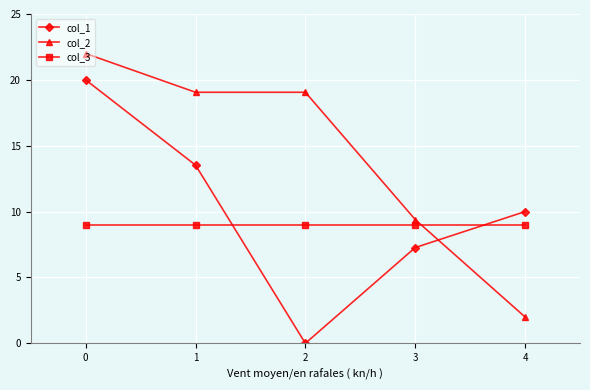

At which category does col_1 reach its first local valley?

2